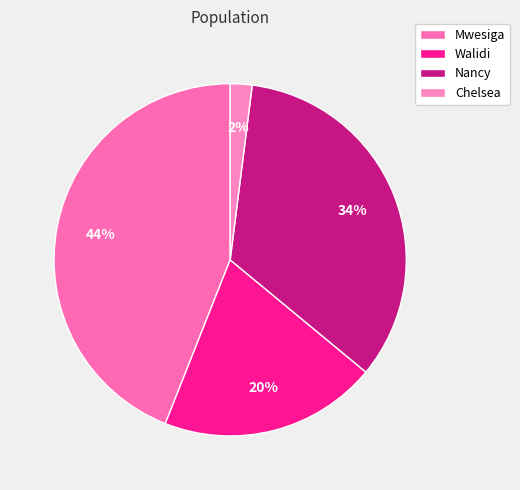

How many segments does this pie chart have?

4